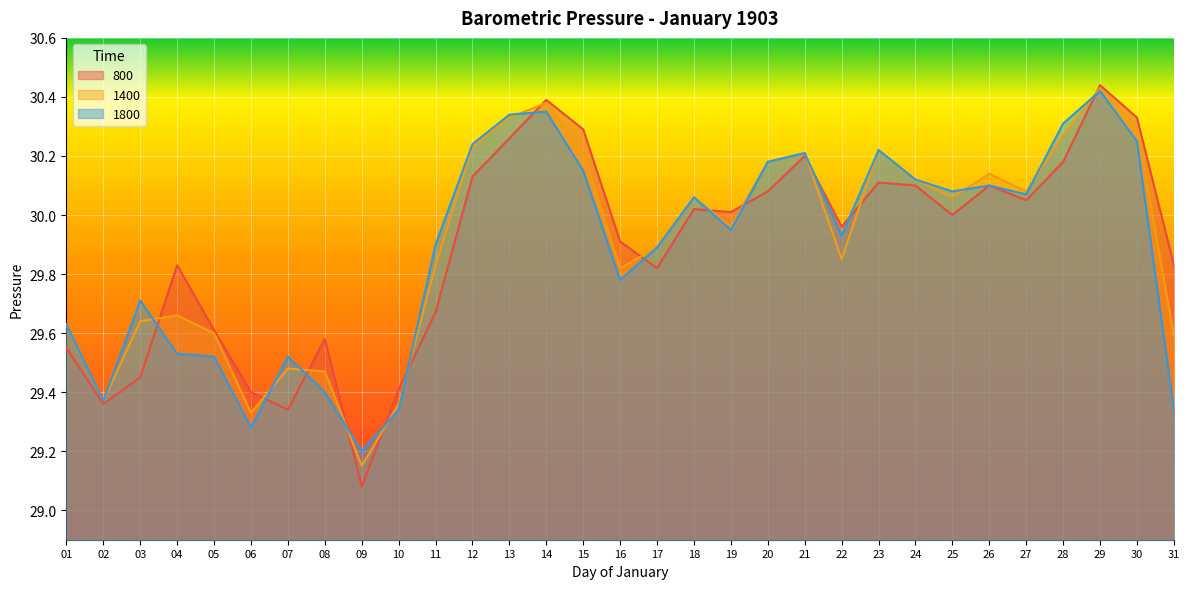

Is the value of 800 at 05 greater than the value of 1400 at 15?

No